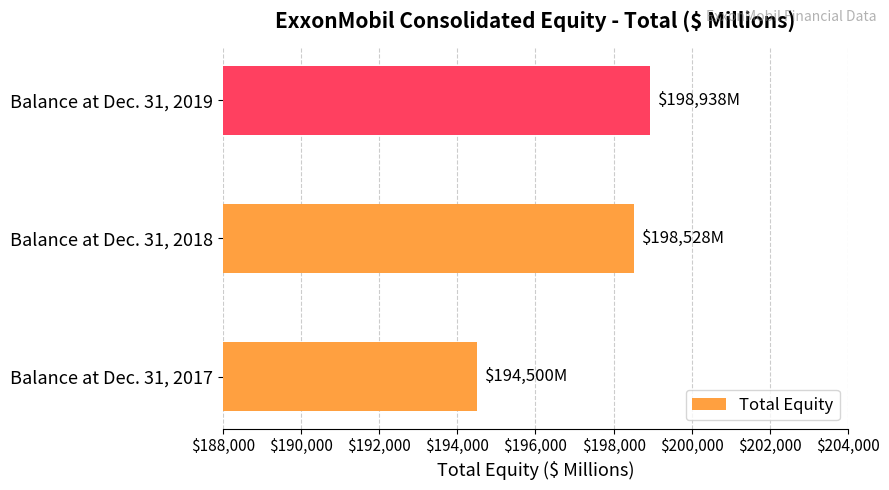

What is the ratio of the value at Balance at Dec. 31, 2018 to the value at Balance at Dec. 31, 2017?

1.0